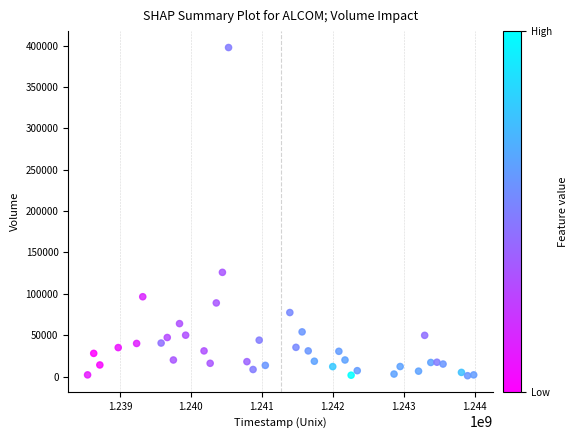

What Y value in the scatter plot is closest to 199450?

126000